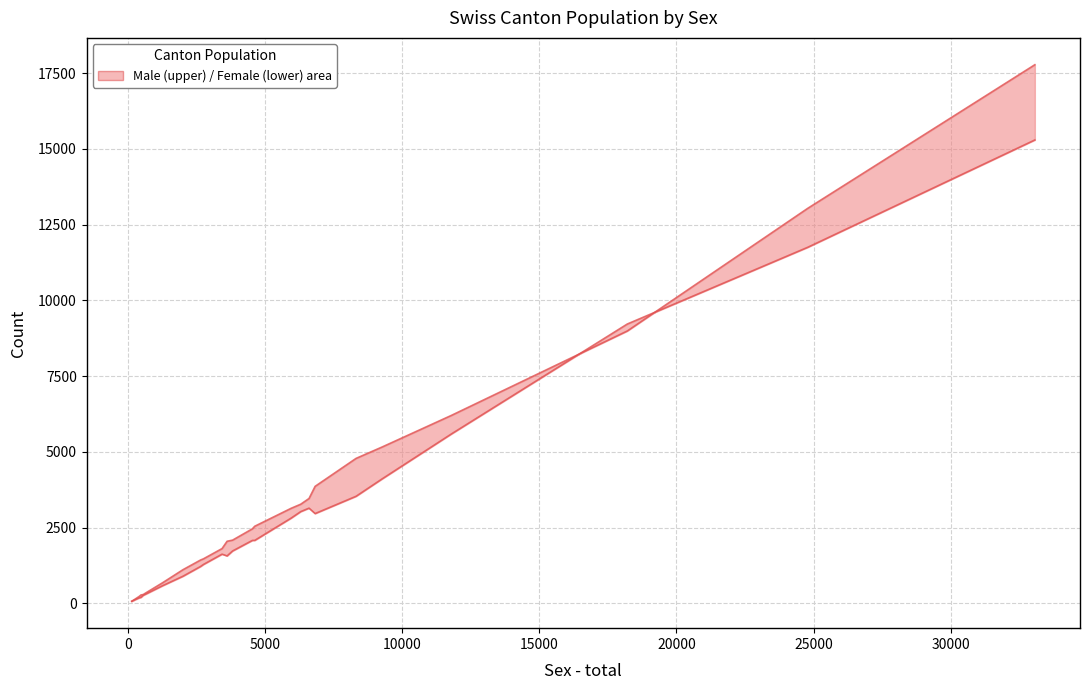

True or false: Male has more than 0 interior local peaks.

False